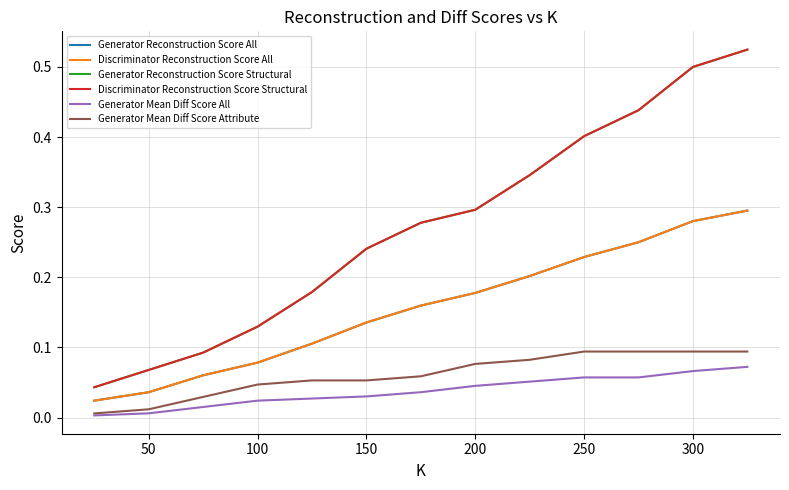

True or false: Generator Reconstruction Score All and Discriminator Reconstruction Score Structural intersect in this chart.

False